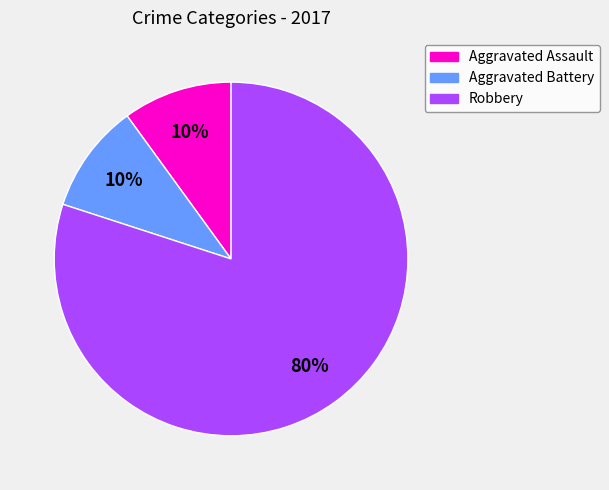

Which category accounts for the majority?

Robbery